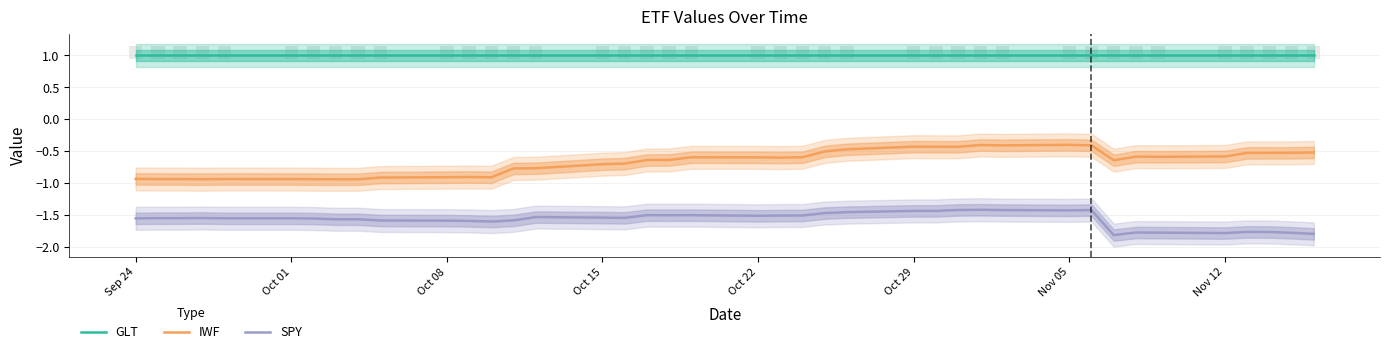

What is the total value across all series at Oct 29?

-0.9